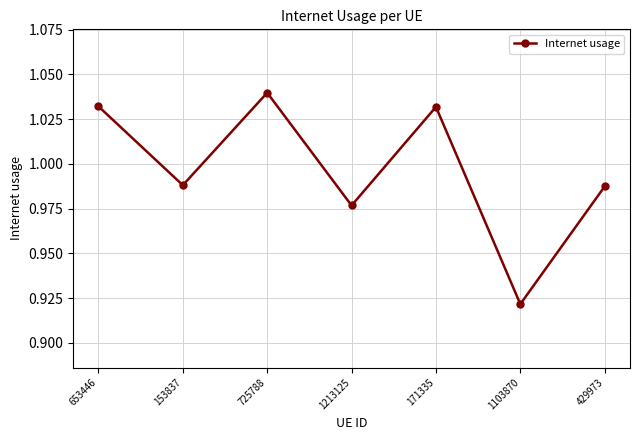

The chart shows a value of 1.7 at 1213125. True or false?

False